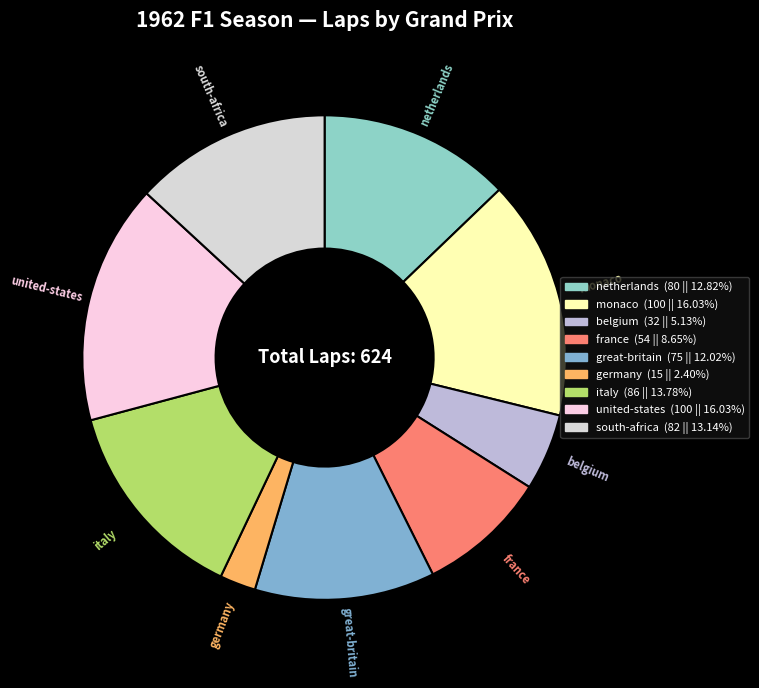

Which has a higher value, united-states or germany?

united-states